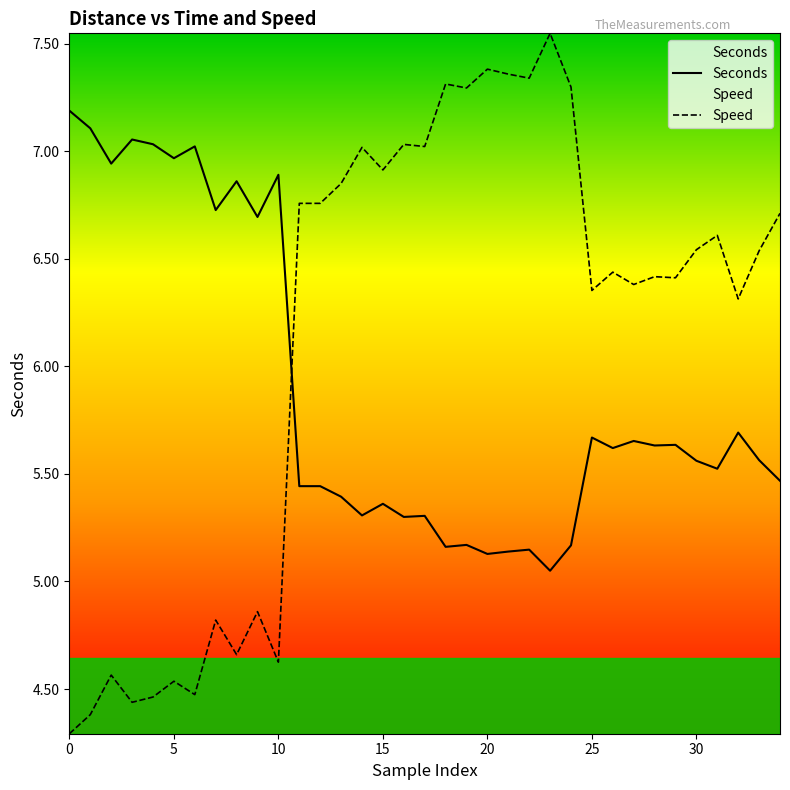

Where is Seconds nearest to the value 6?

32